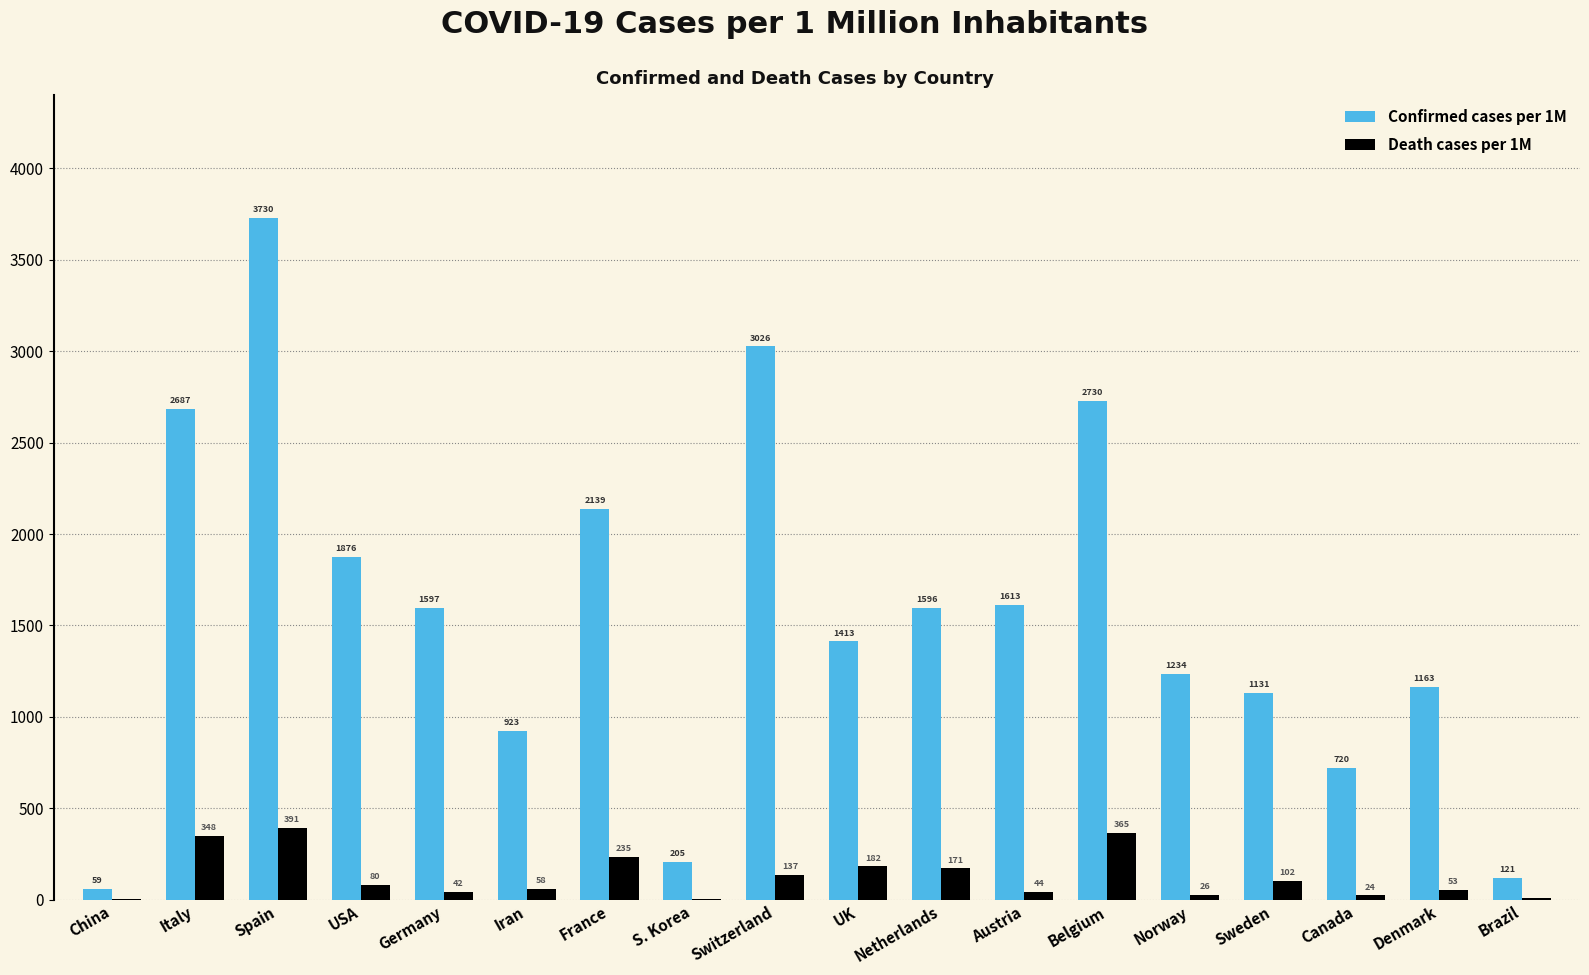

The value of Death cases per 1M at Denmark is 53.4. True or false?

True